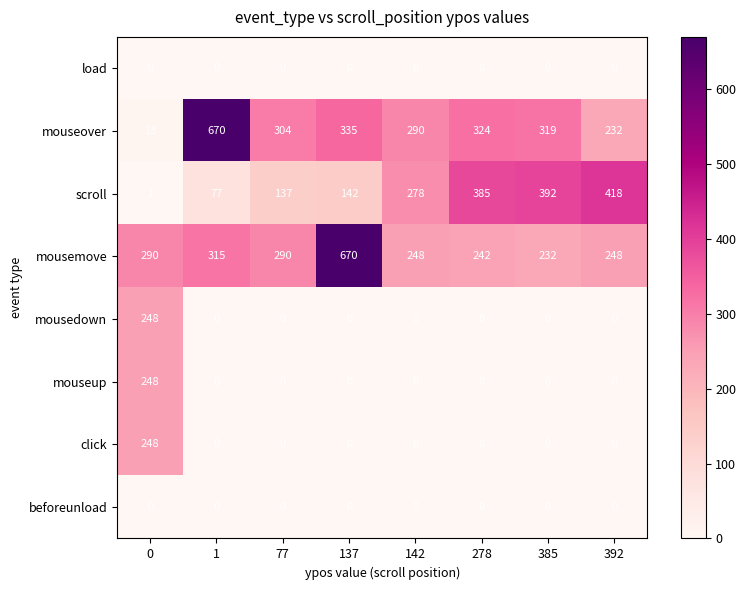

What is the difference between the maximum and second lowest values in the click series?

248